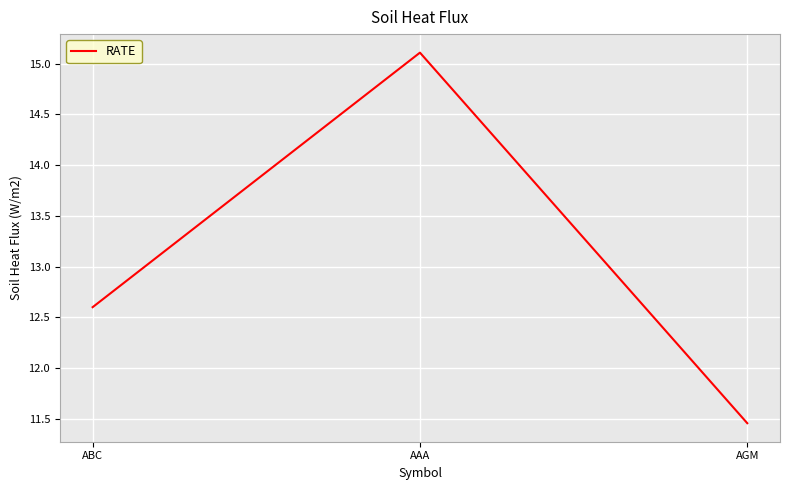

What is the change in value from ABC to AGM?

-1.1